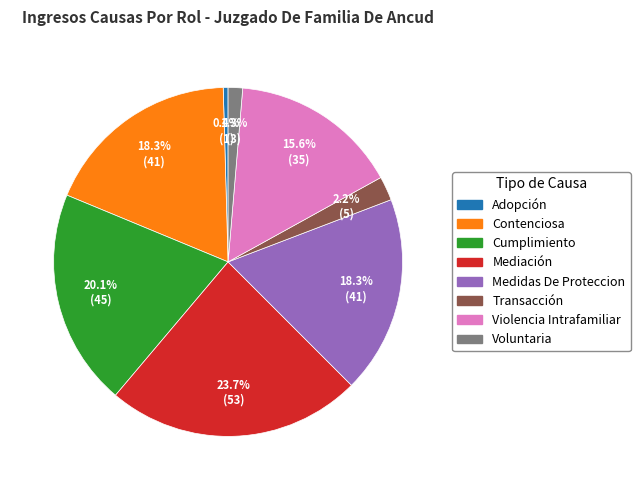

What is the largest slice in the pie chart?

Mediación